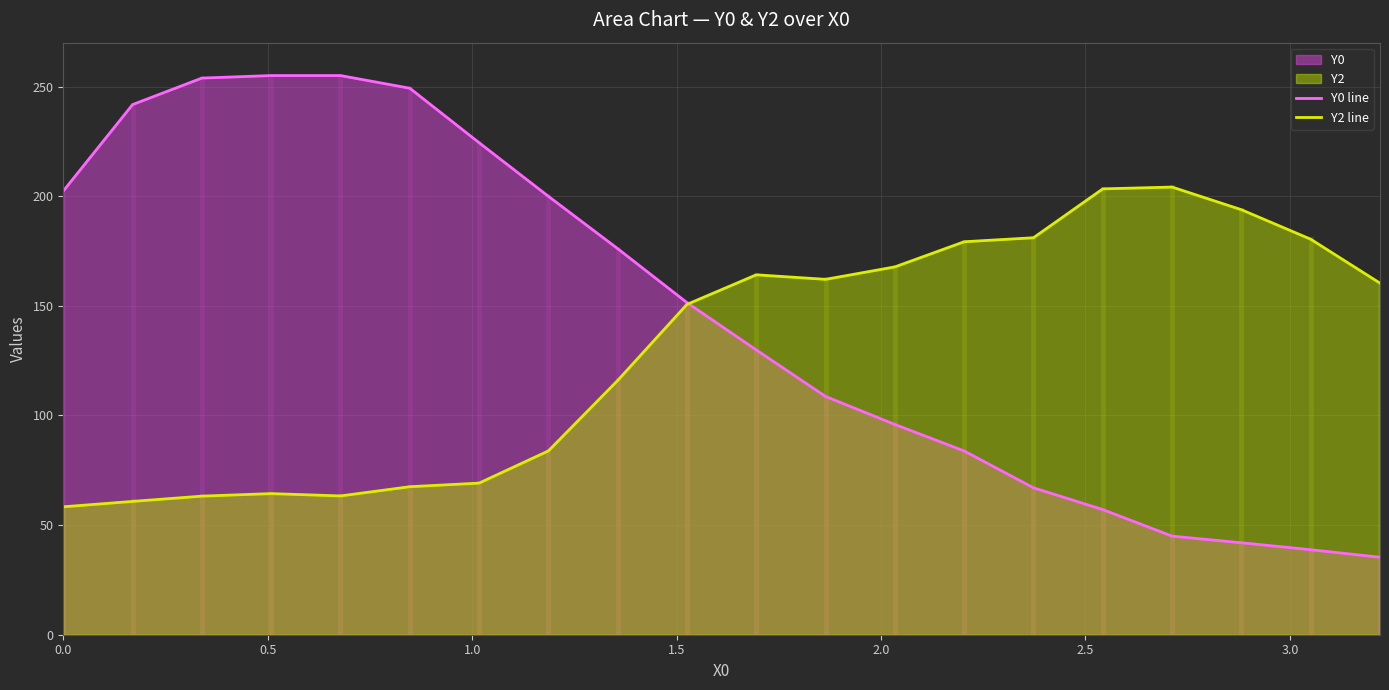

List the series in order of their overall mean, lowest first.

Y2 line, Y0 line